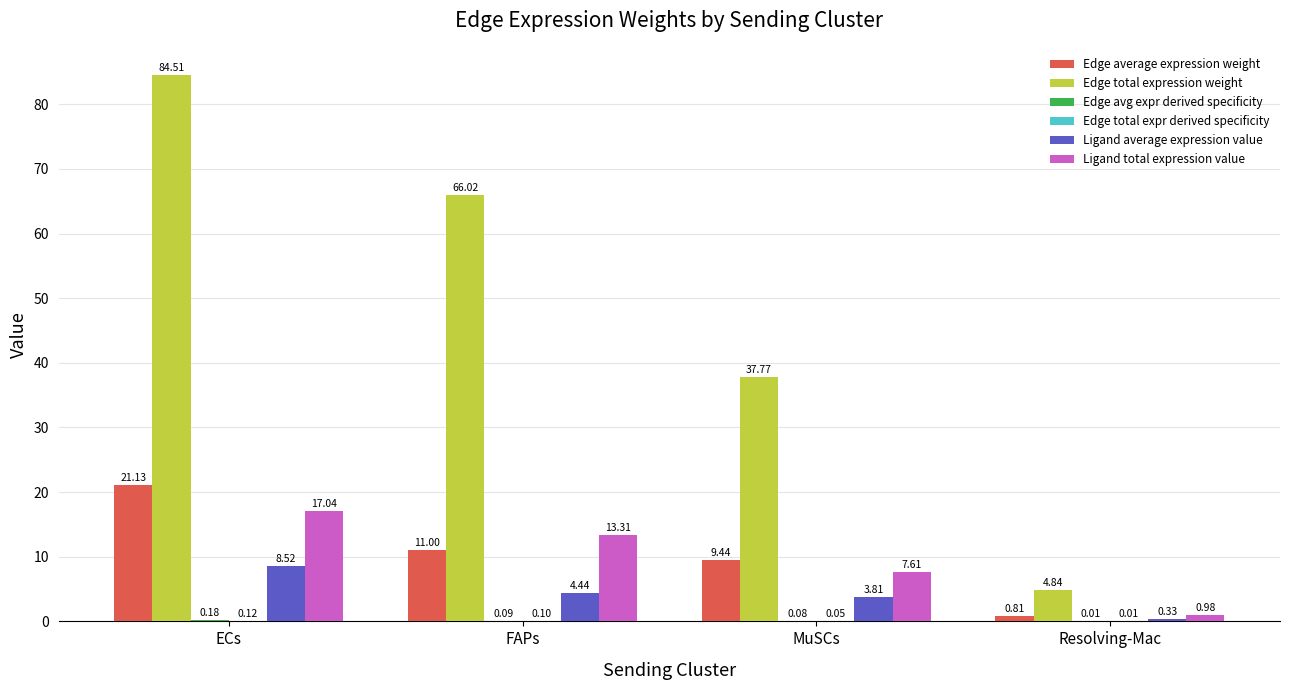

What is the total value across all series at MuSCs?

58.8